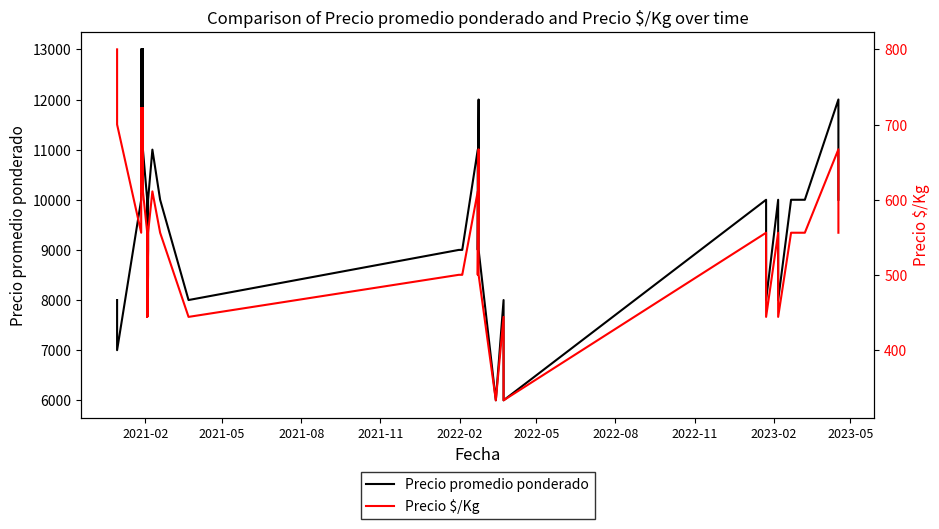

In Precio $/Kg, how many points are higher than both neighbors (excluding endpoints)?

11